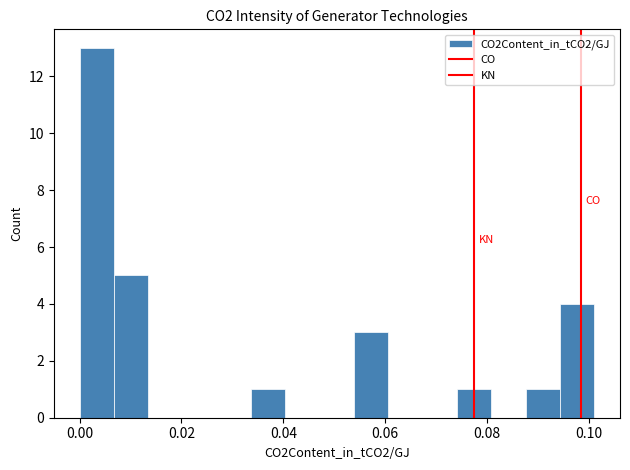

Read against the x-axis, roughly where is the centre of the tallest bar?

0.004